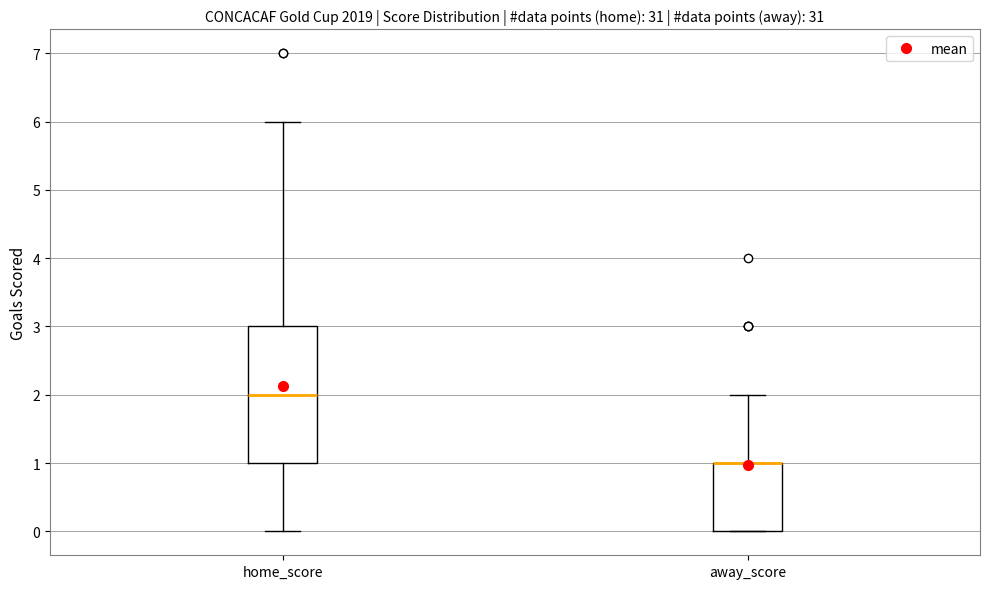

Reading left to right, transcribe this box plot: for each box, give where its median line is, the range the box spans, and where its two whiskers end, as read against the y-axis. The values are not printed on the chart, so give them approximately, as read against the axis.

home_score: median 2, box 1 to 3, whiskers 0 to 6
away_score: median 1 (drawn on the box's upper edge), box 0 to 1, whiskers 0 to 2